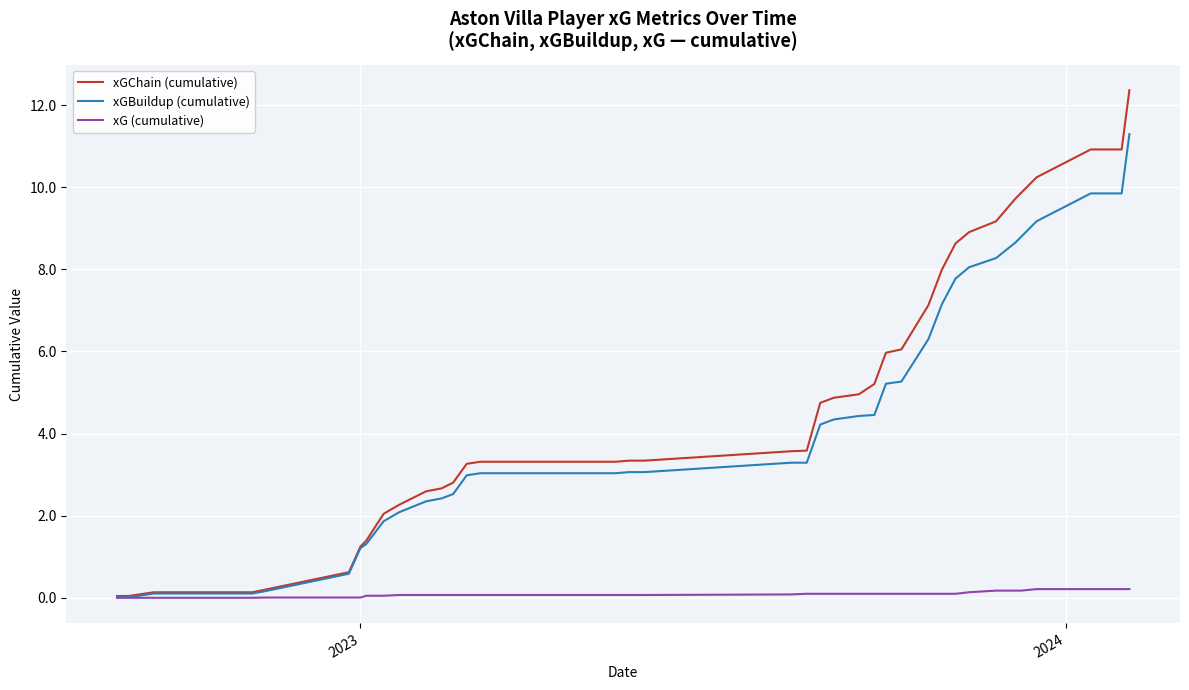

Rank the series by their maximum value, from highest to lowest.

xGChain (cumulative), xGBuildup (cumulative), xG (cumulative)